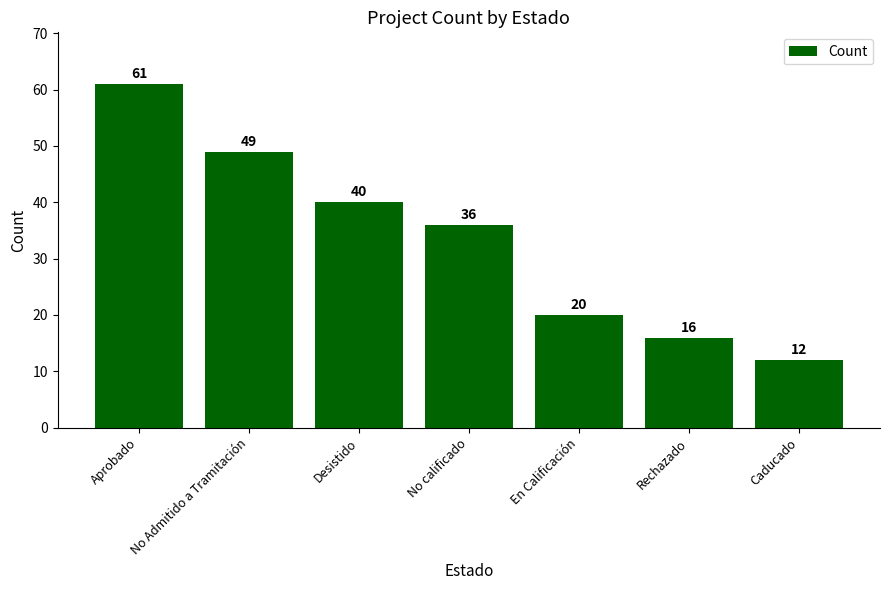

Does the chart contain any negative values?

No